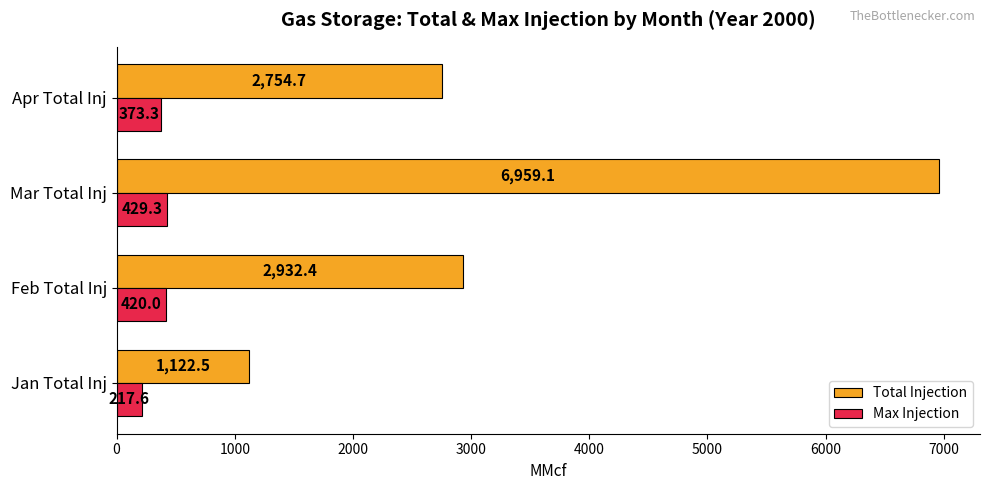

The Max Injection series shows 691.4 at Feb Total Inj. True or false?

False